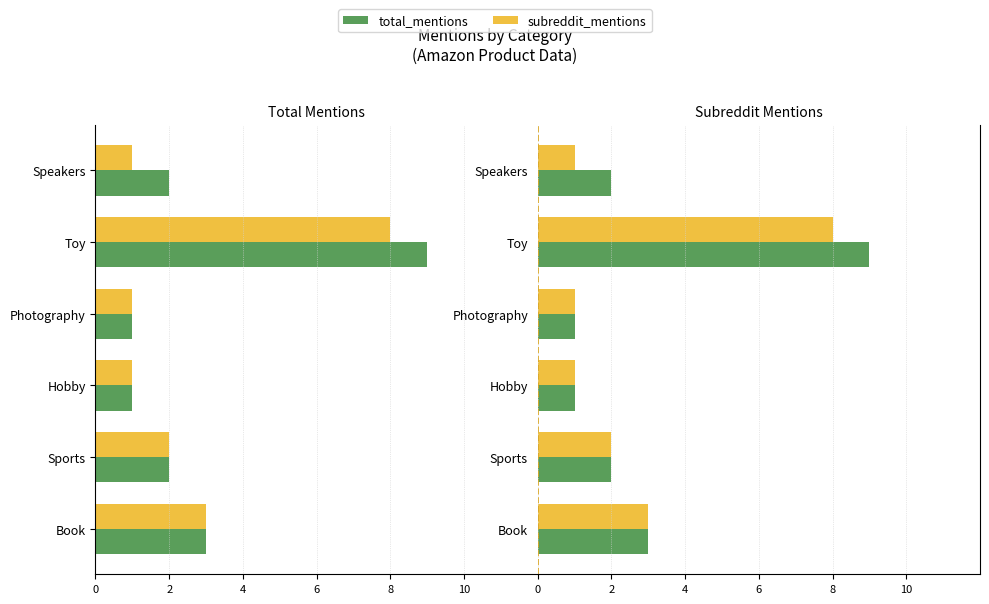

How many total_mentions values are between 1 and 3?

5